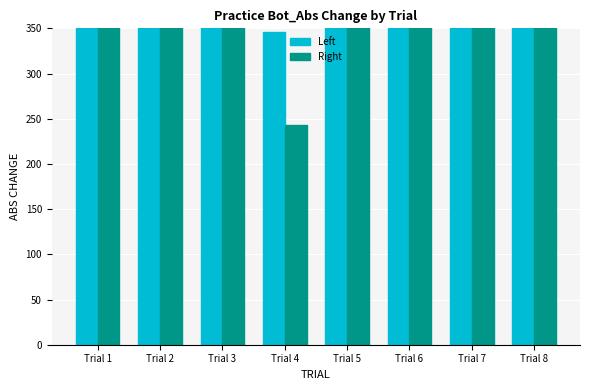

What is the difference between the Left values at Trial 5 and Trial 2?

399